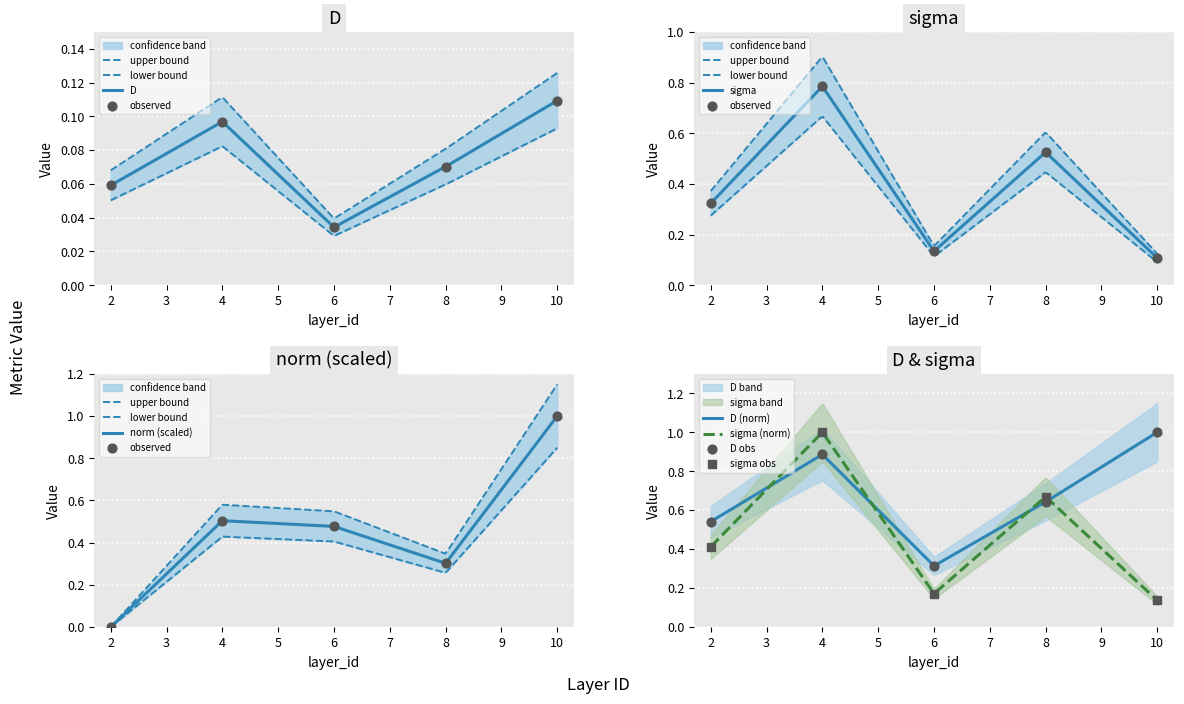

Which series has the widest spread of Y values?

norm